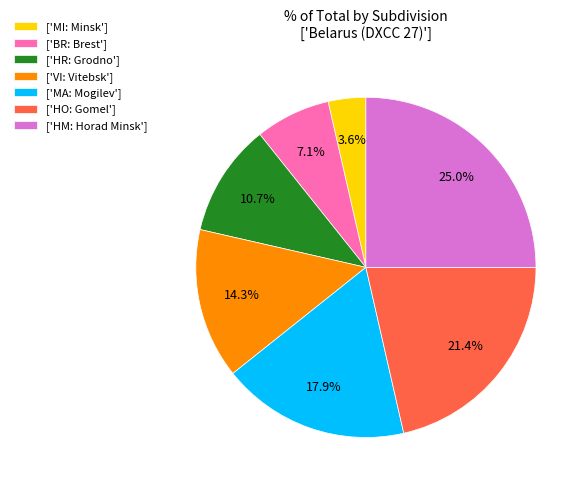

Which slice is the smallest?

['MI: Minsk']